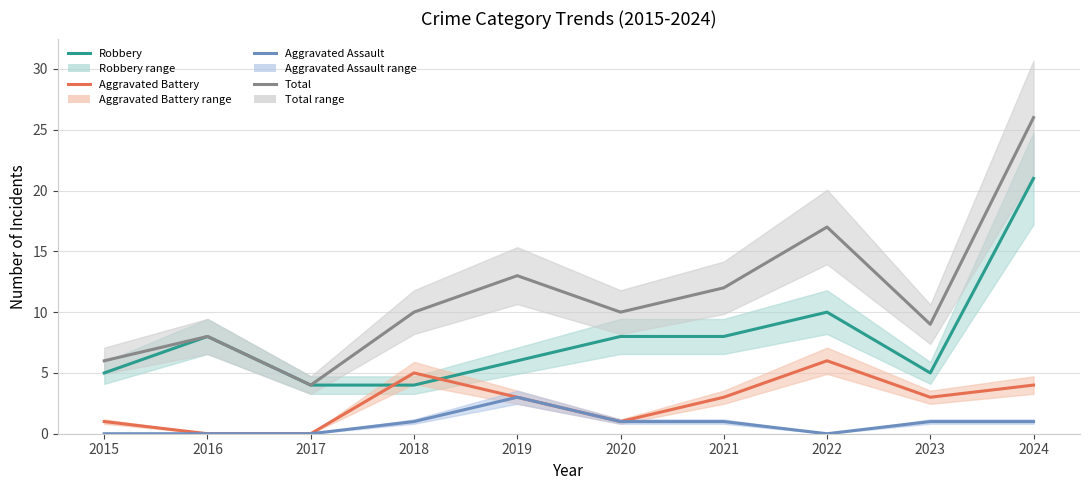

True or false: Aggravated Battery has a value of 0 at 2016.

True